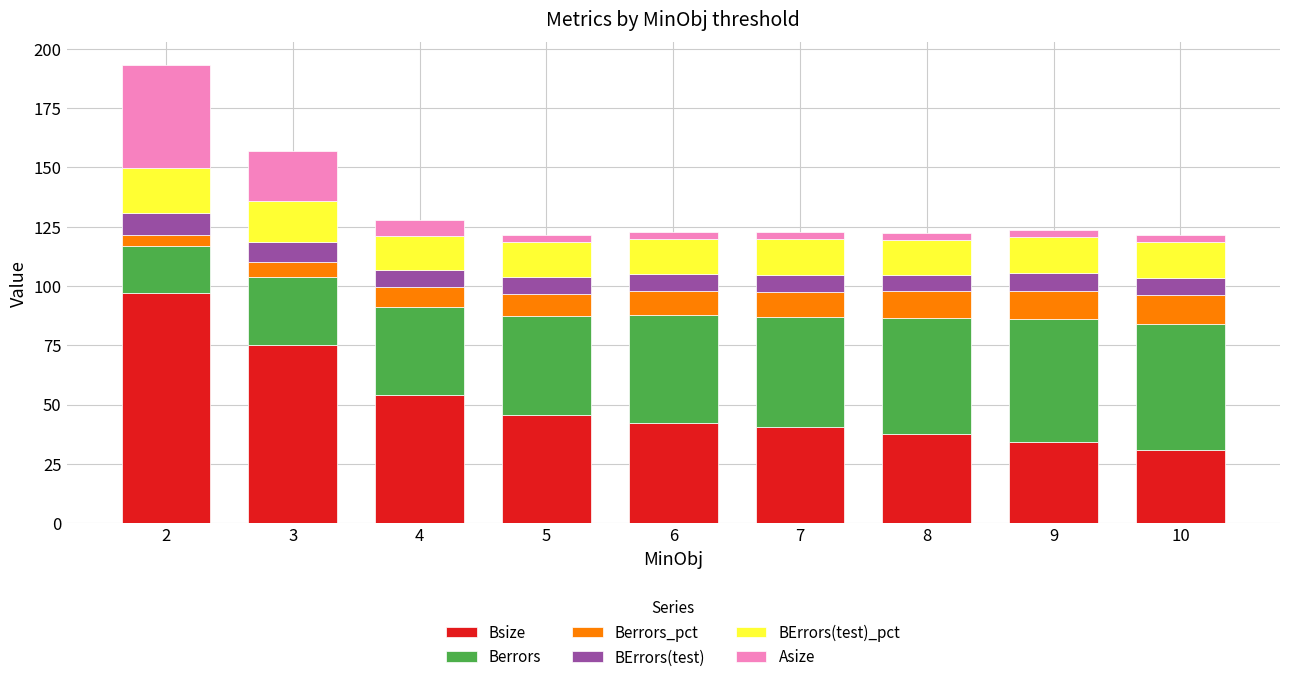

What is the total value across all series at 2?

193.1